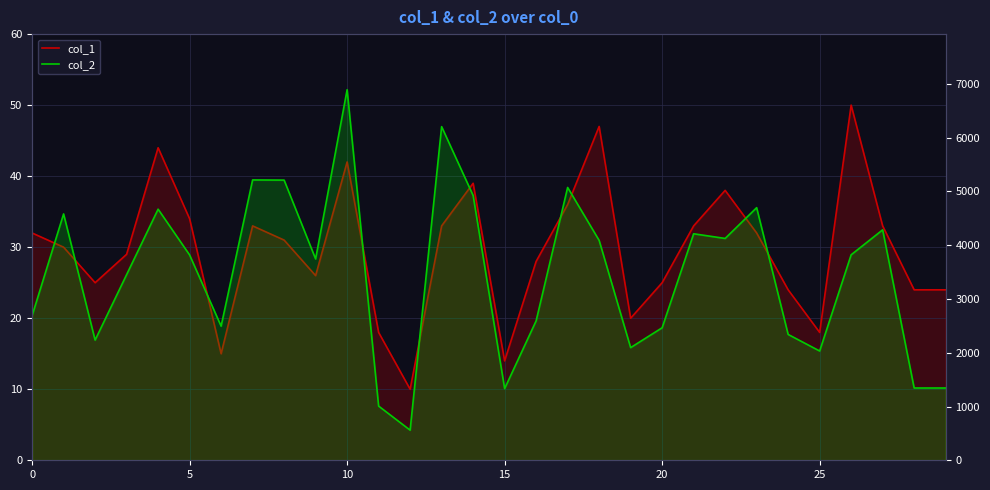

At which category does the chart reach its minimum across all series?

12